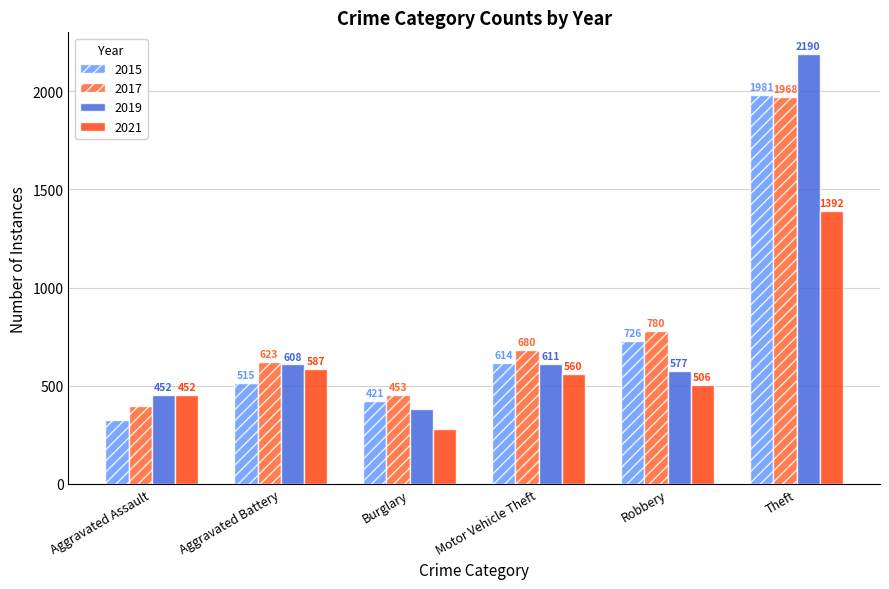

The value of 2015 at Burglary is 755. True or false?

False